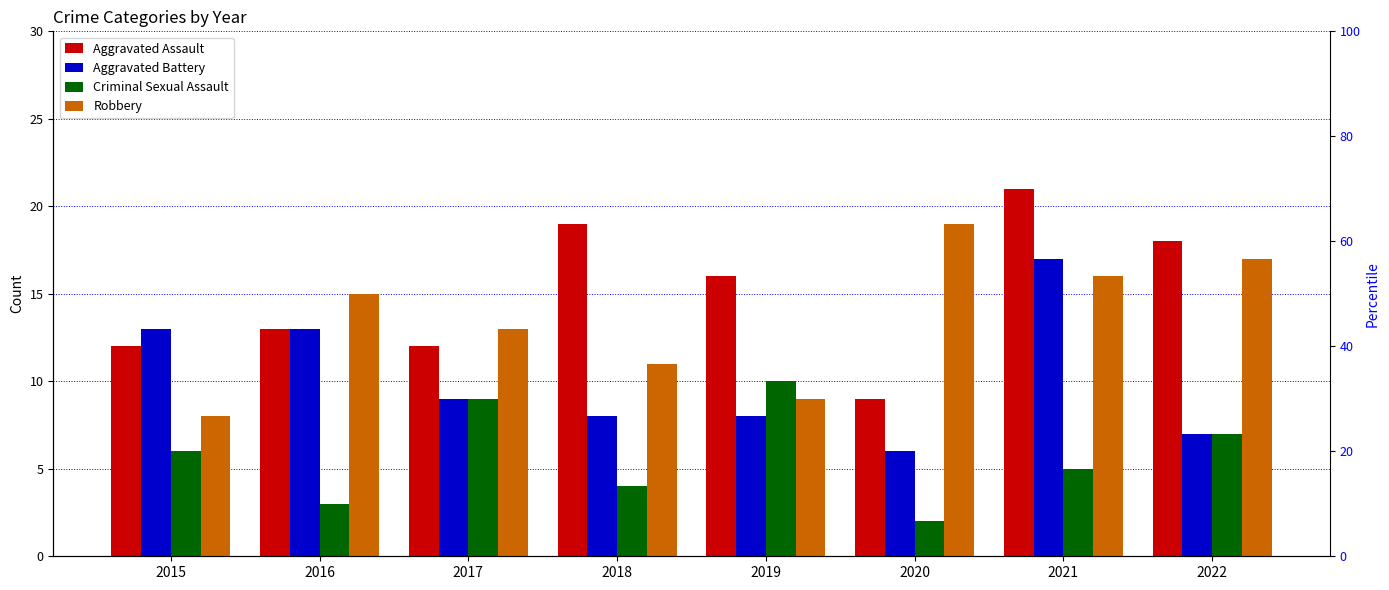

What value does the Robbery series have at 2021, to the nearest 10?

20